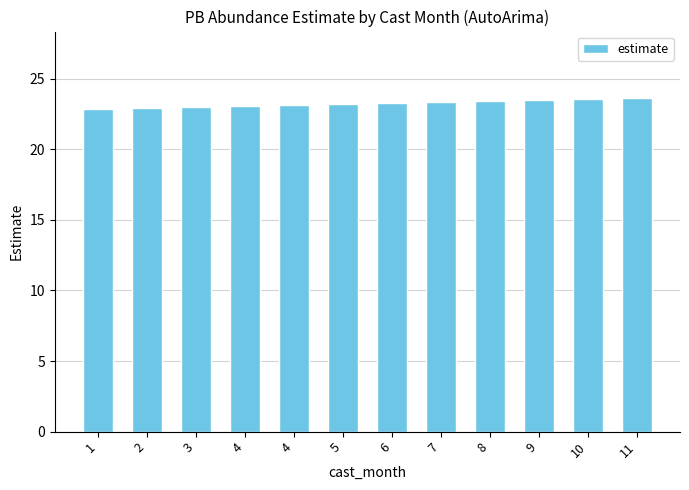

Reading left to right, extract all data points from this chart.

1=22.9	2=22.9	3=23.0	4=23.1	4=23.1	5=23.2	6=23.3	7=23.3	8=23.4	9=23.5	10=23.5	11=23.6